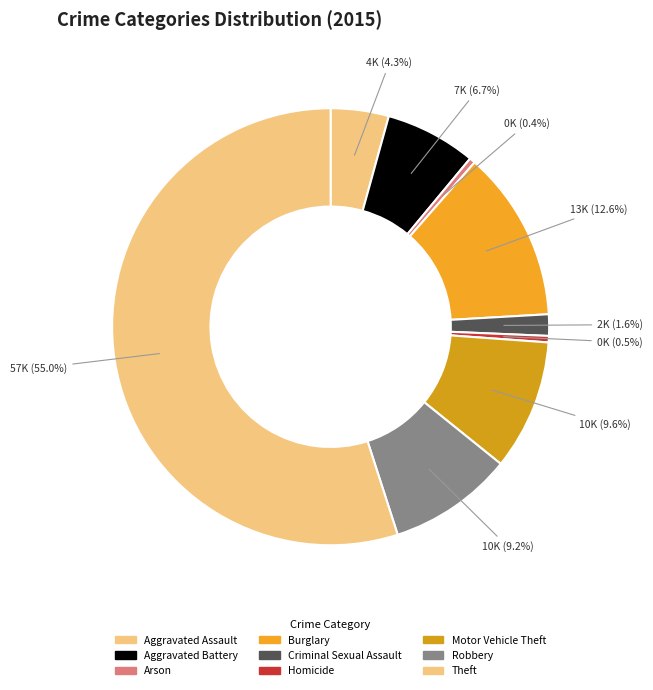

Does Aggravated Battery represent more than half of the total?

No